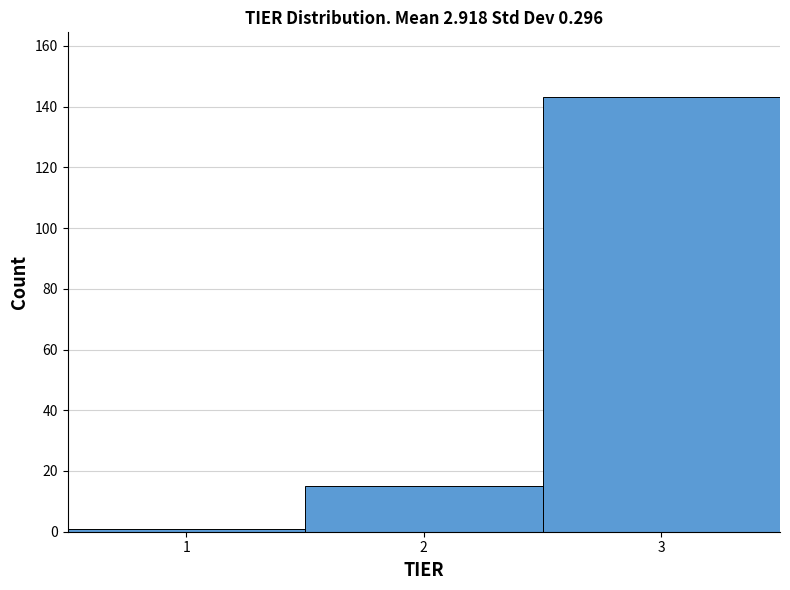

How tall is the bar that spans 1.5 to 2.5 on the x-axis? The values are not printed on the chart, so give them approximately, as read against the axis.

16